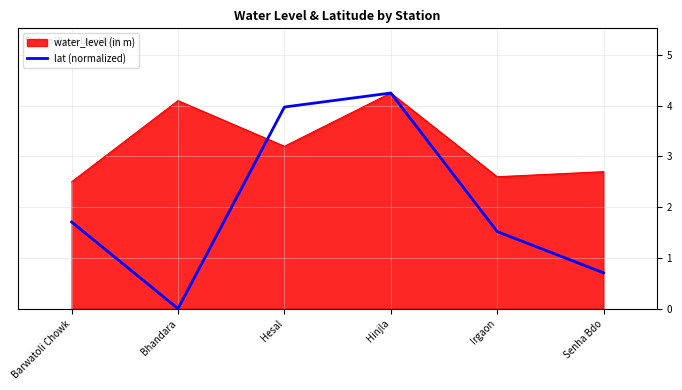

At which label does water_level (in m) reach its peak?

Hinjla